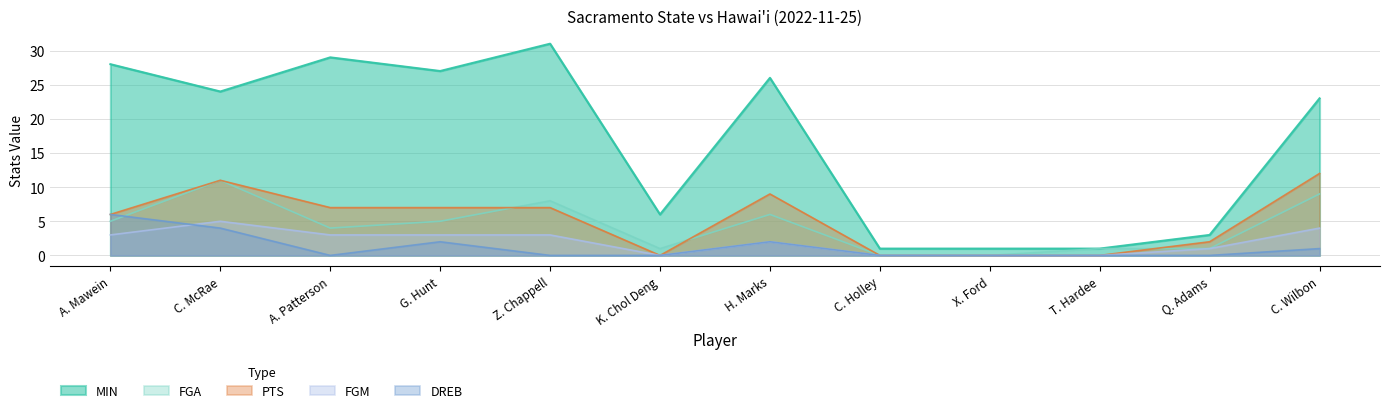

Does the chart have visible grid lines?

Yes